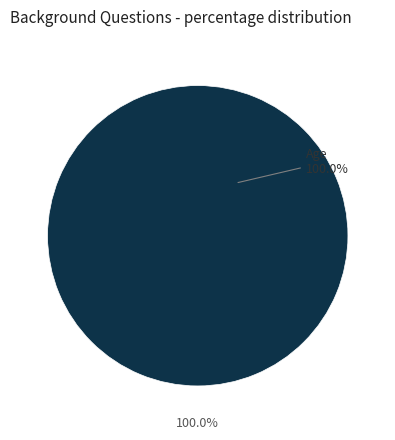

Which slice is the smallest?

Gender